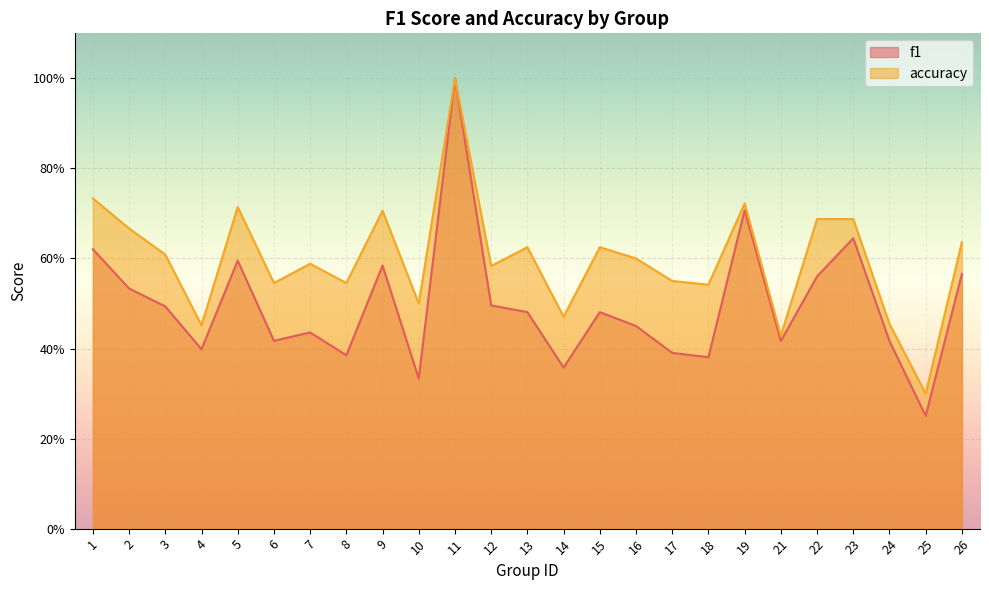

True or false: f1 has a value of 1.0 at 11.

True